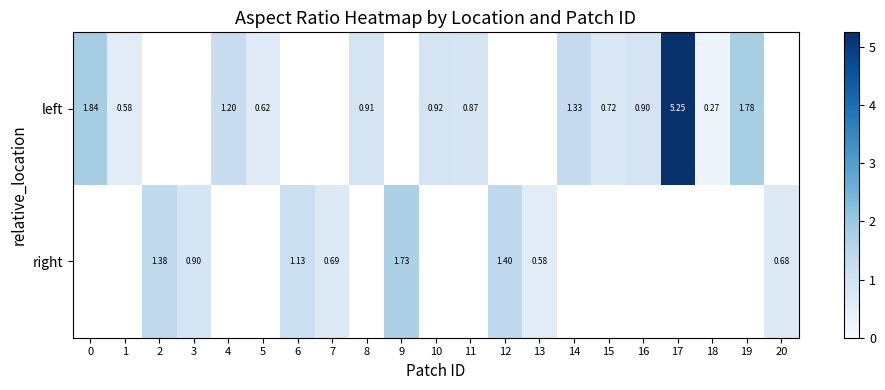

Rank the series at 15 from lowest to highest value.

left, right